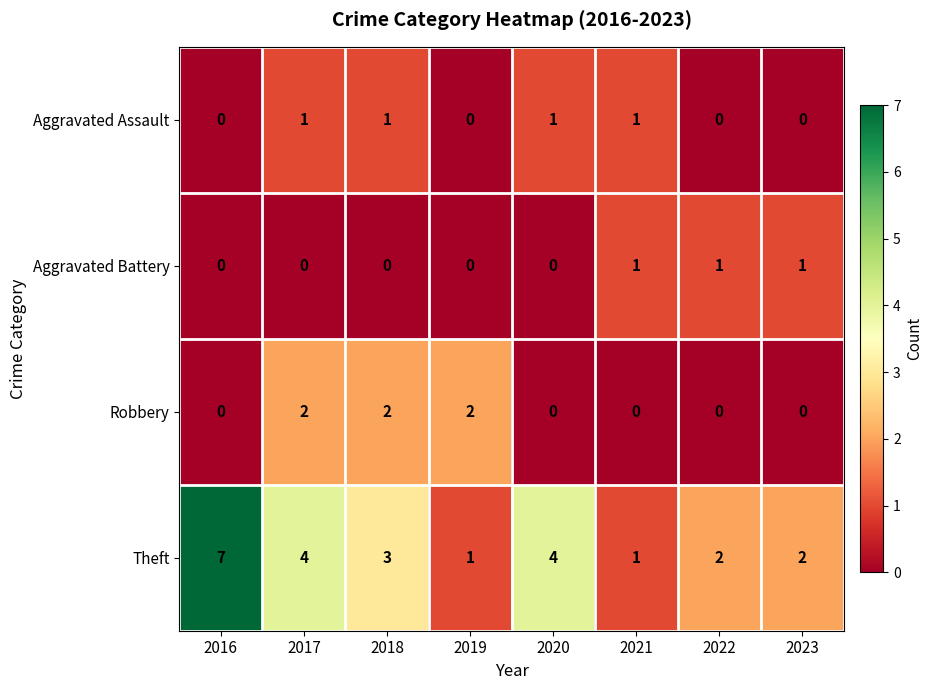

At 2018, list the series in order from smallest to largest.

Aggravated Battery, Aggravated Assault, Robbery, Theft